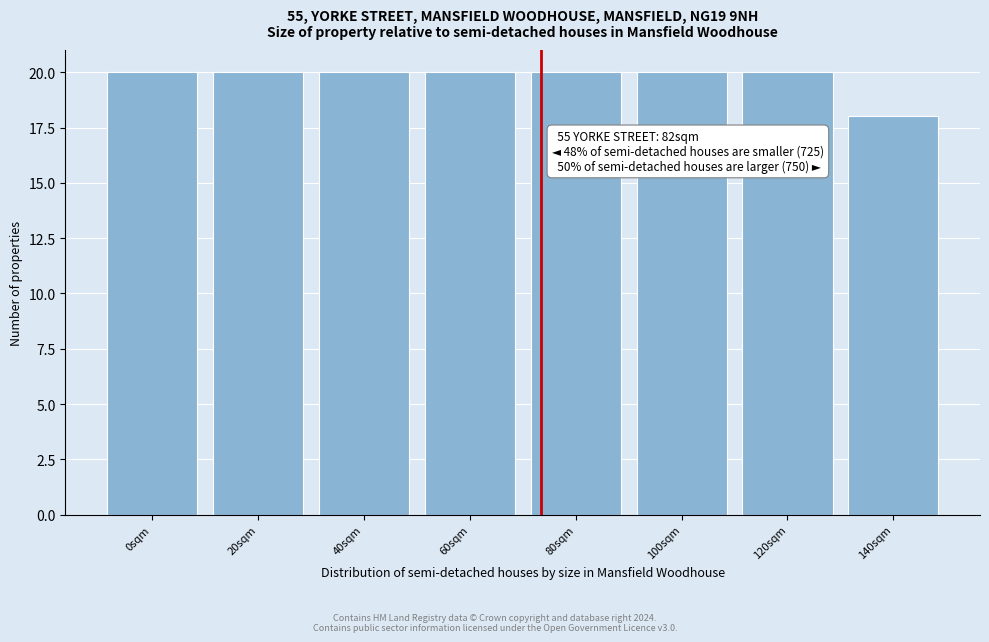

Reading left to right, extract all data points from this chart.

20	20	20	20	20	20	20	18